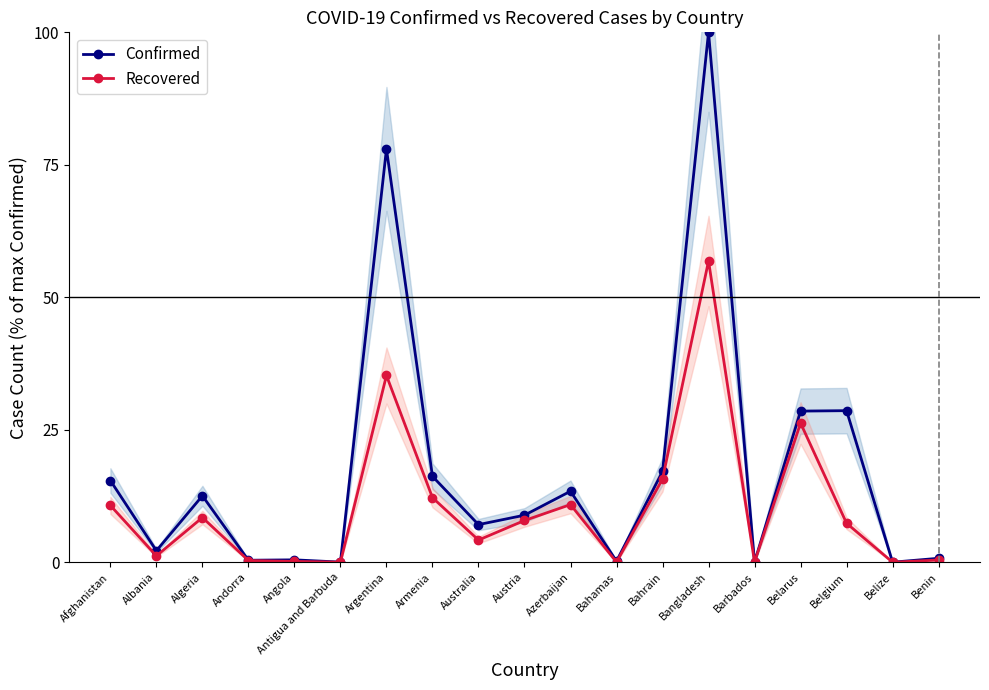

The value of Recovered at Algeria is 11.3. True or false?

False